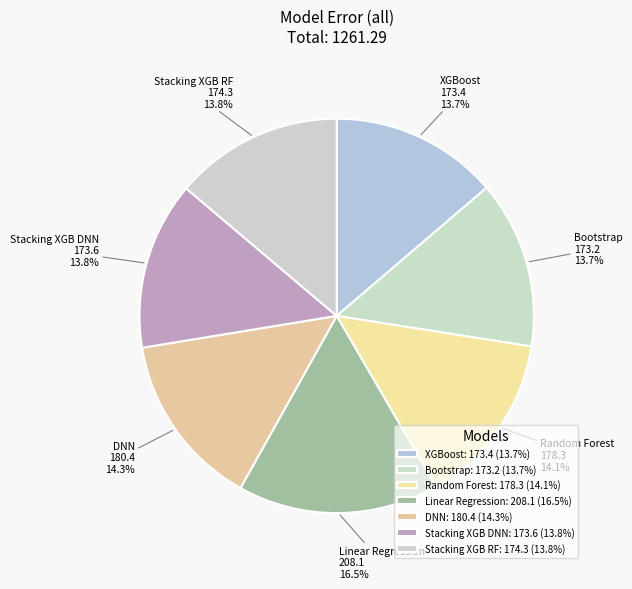

To the nearest percent, what is the difference between the largest and smallest slice percentages?

3%